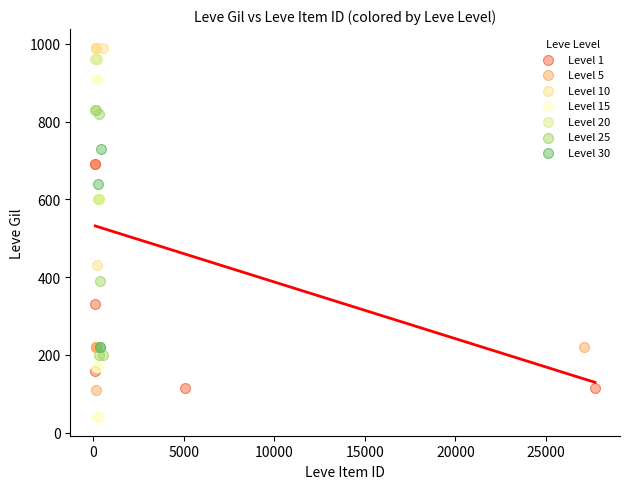

What are all the series names shown in the legend?

Level 1, Level 5, Level 10, Level 15, Level 20, Level 25, Level 30